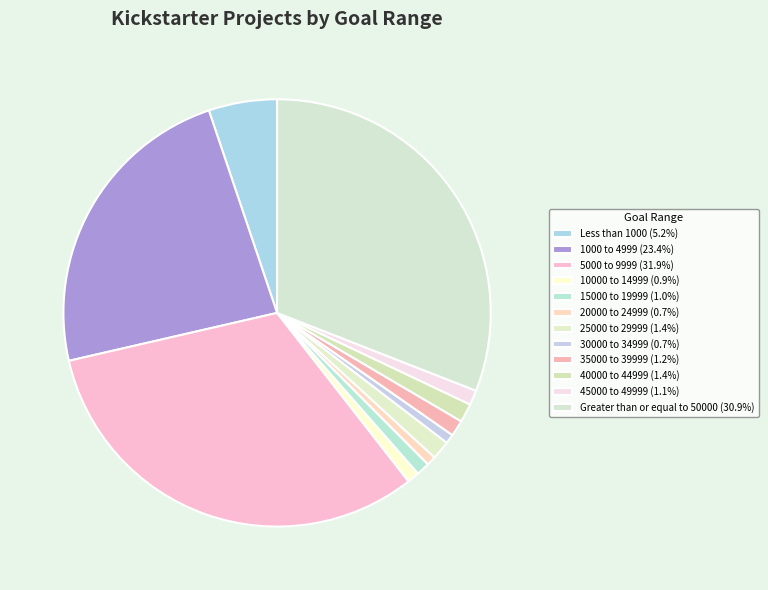

Does Less than 1000 account for over 50% of the chart?

No